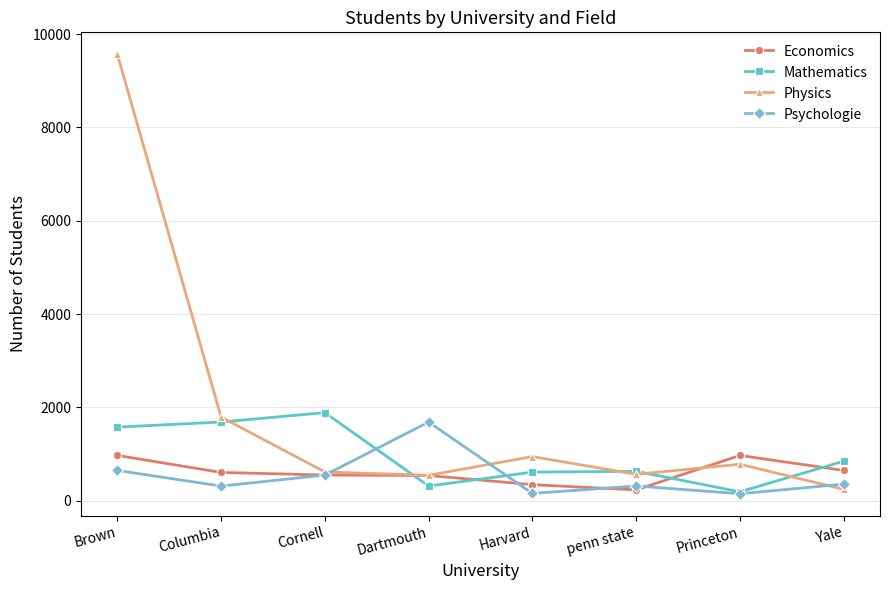

Is the value of Psychologie at Yale greater than the value of Mathematics at Yale?

No